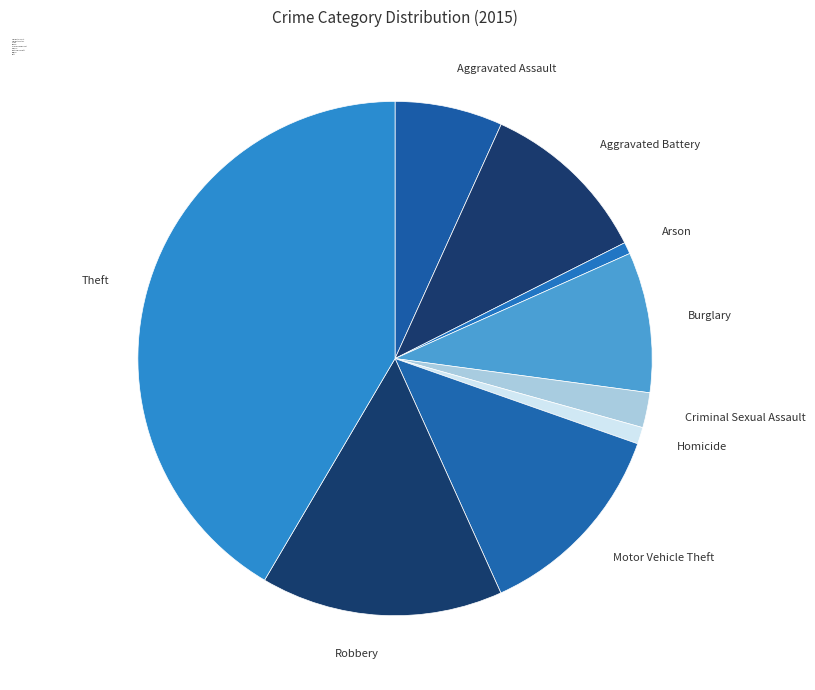

Which category has the biggest portion of the pie?

Theft